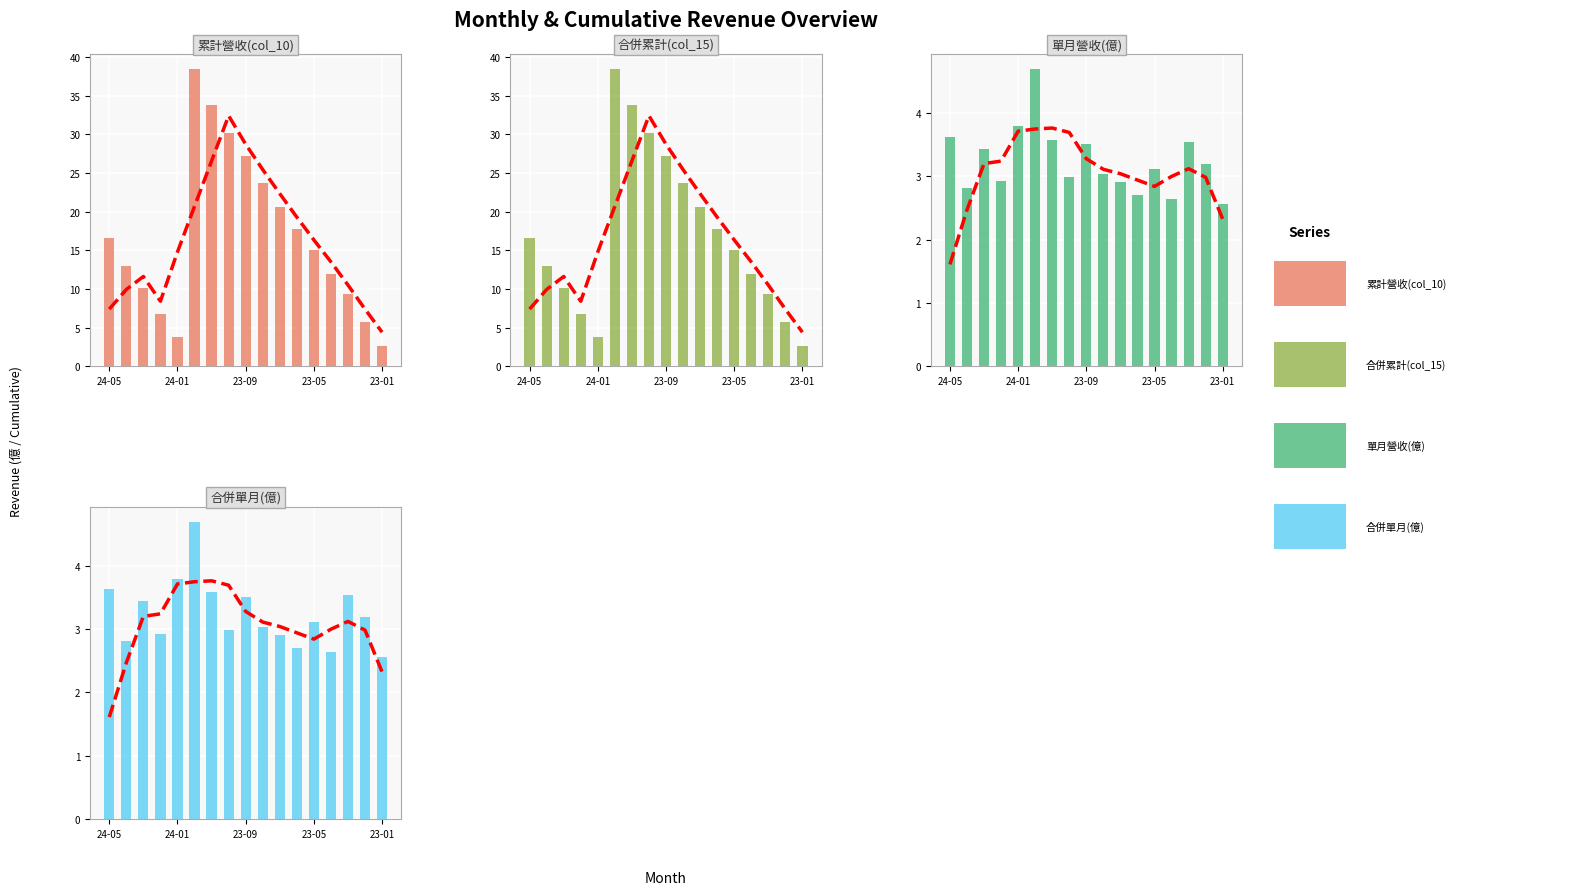

What is the sum of the 合併單月(億) values at 11 and 7?

5.7